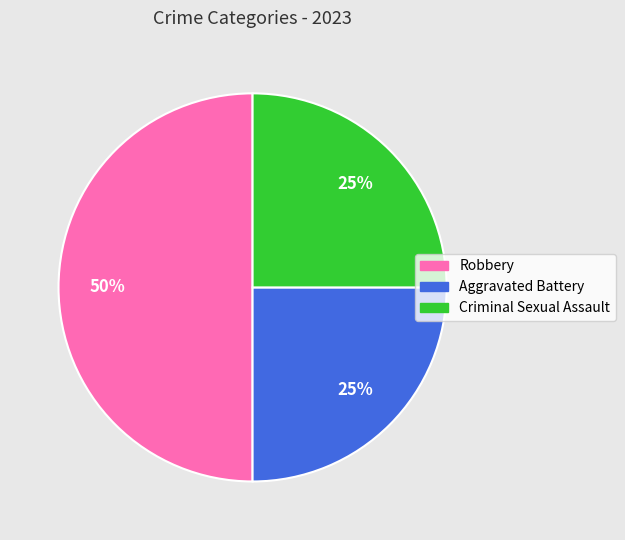

Do Criminal Sexual Assault and Robbery together represent more than half of the pie?

Yes